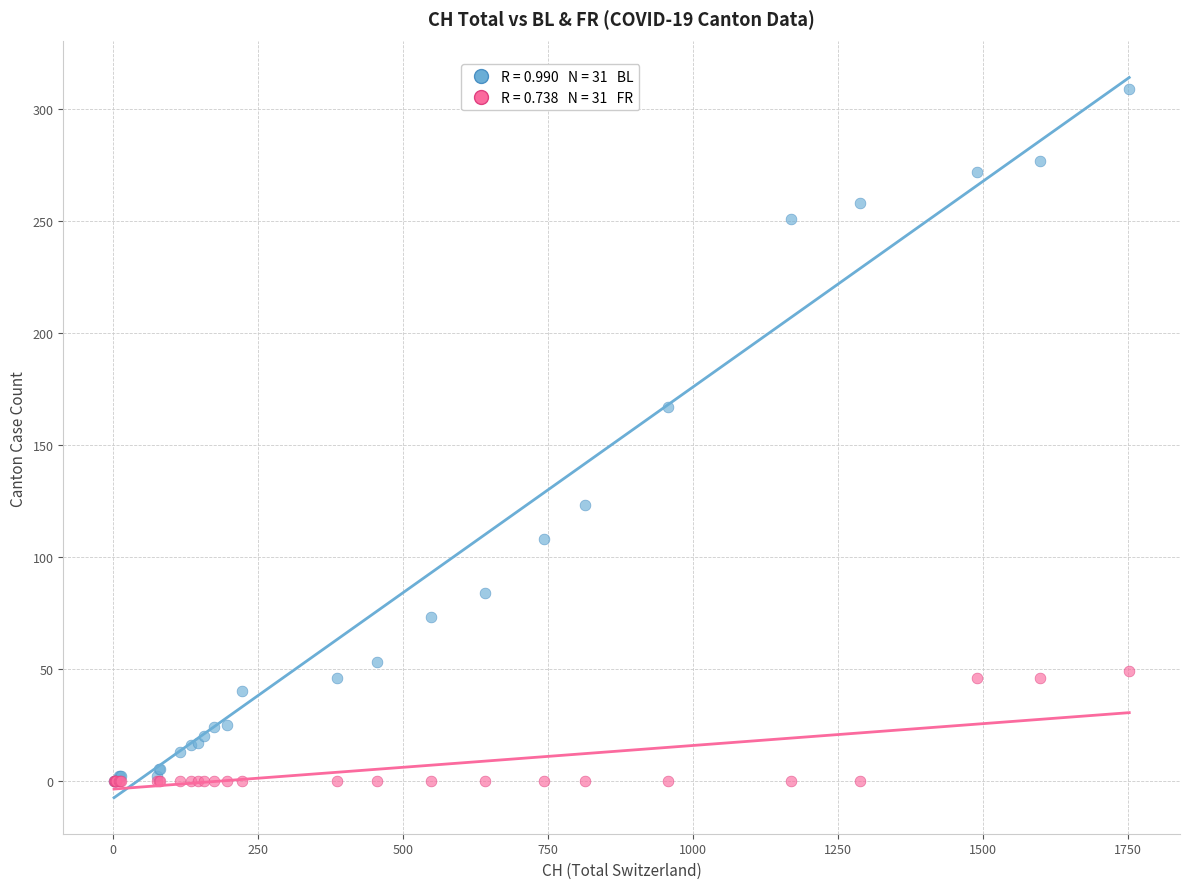

Across all series, what Y value is closest to 154?

167